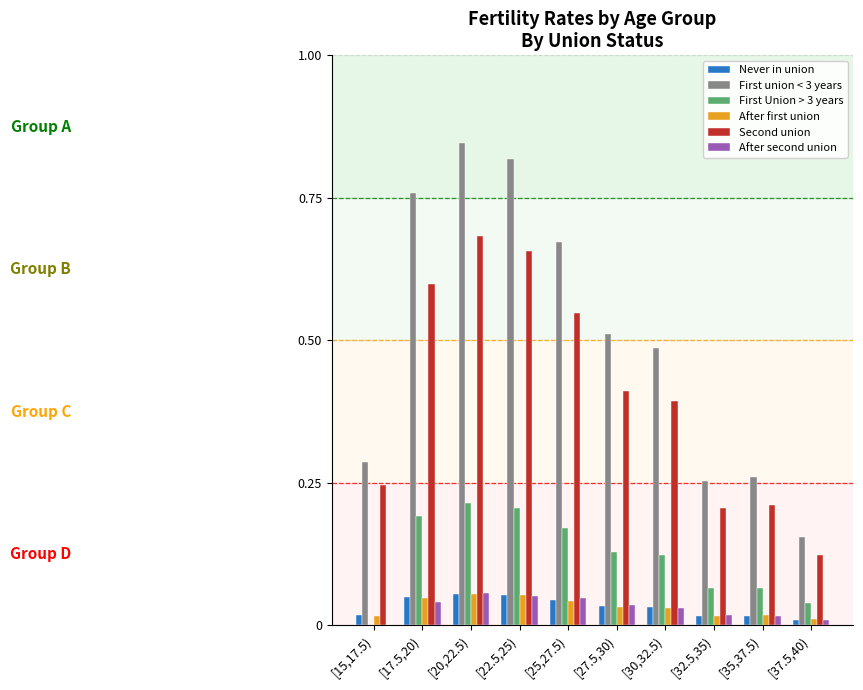

The value of Second union at [35,37.5) is 0.2. True or false?

True